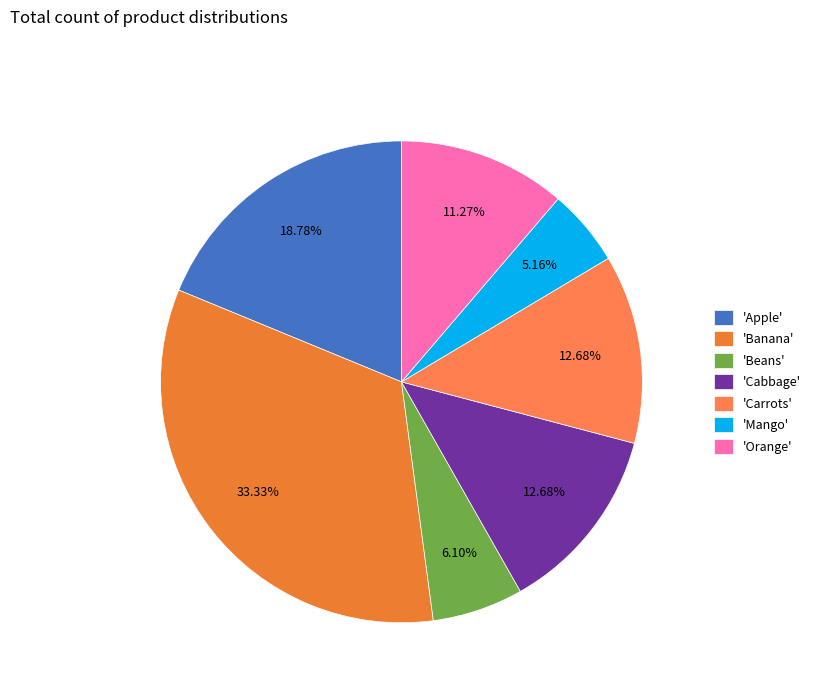

What is the largest slice in the pie chart?

'Banana'